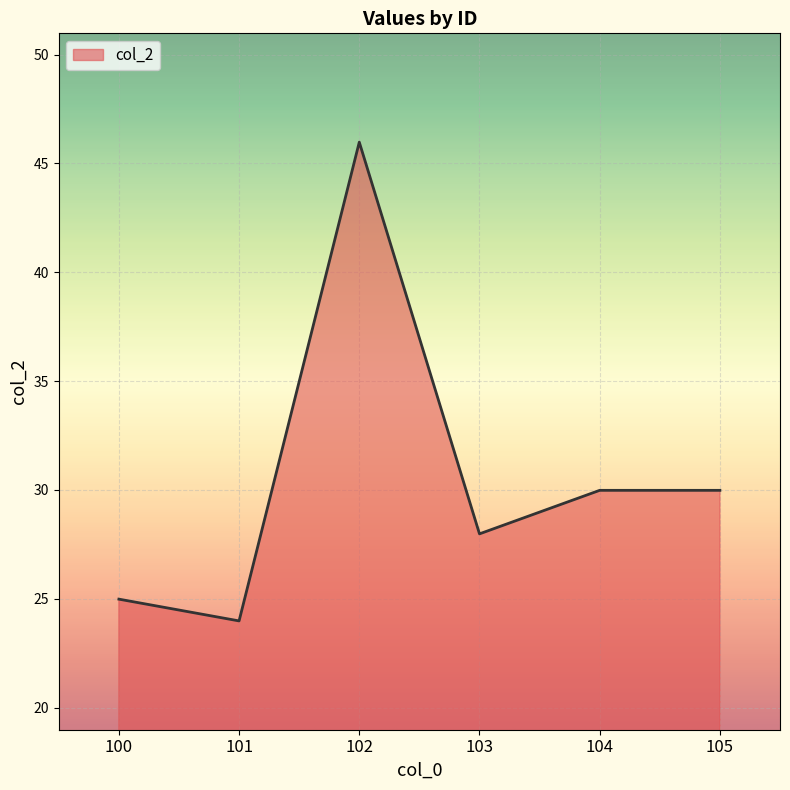

True or false: there are more than 2 points higher than both neighbors.

False